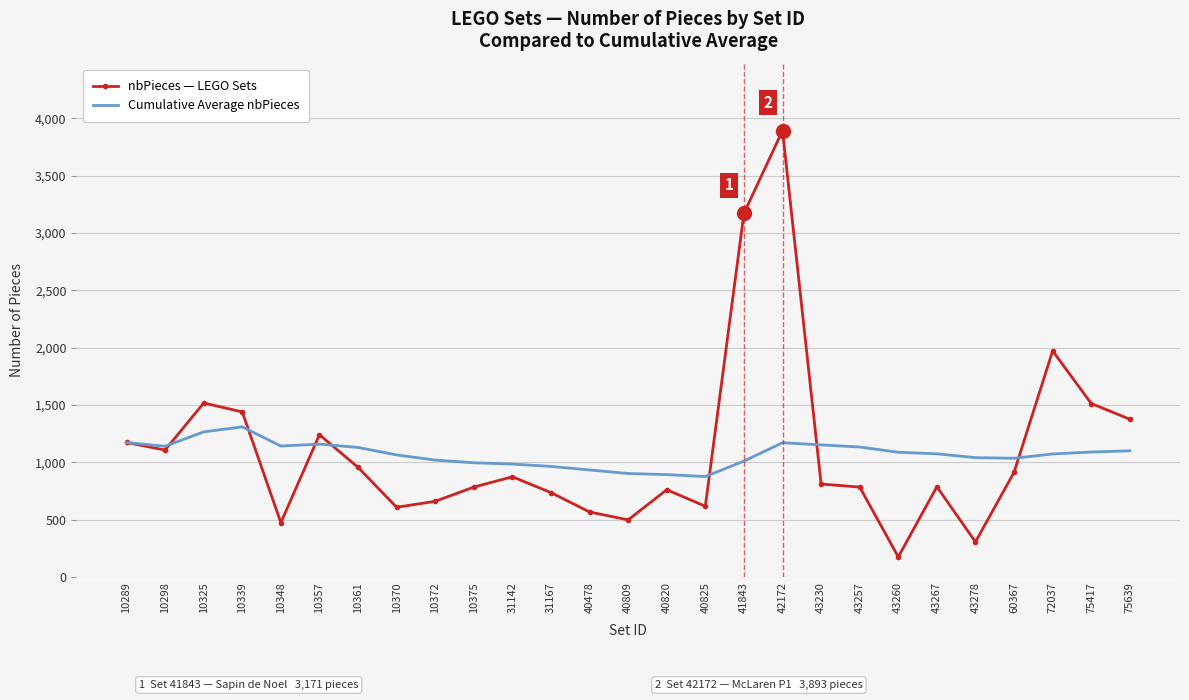

What is the total value across all series at 60367?

1948.5